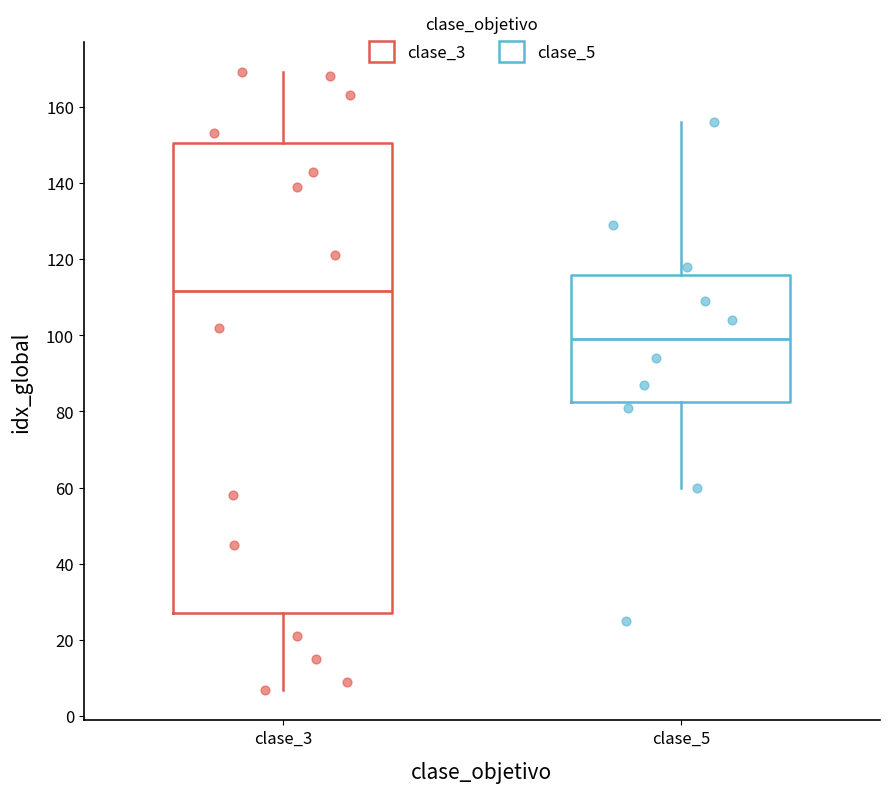

Which box is the tallest, from its lower edge to its upper edge?

clase_3